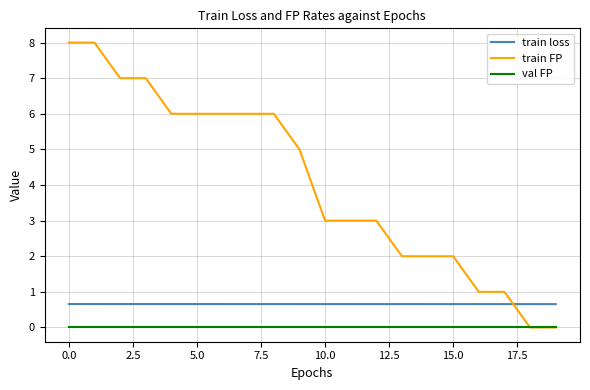

What is the highest value of the train loss series?

0.7